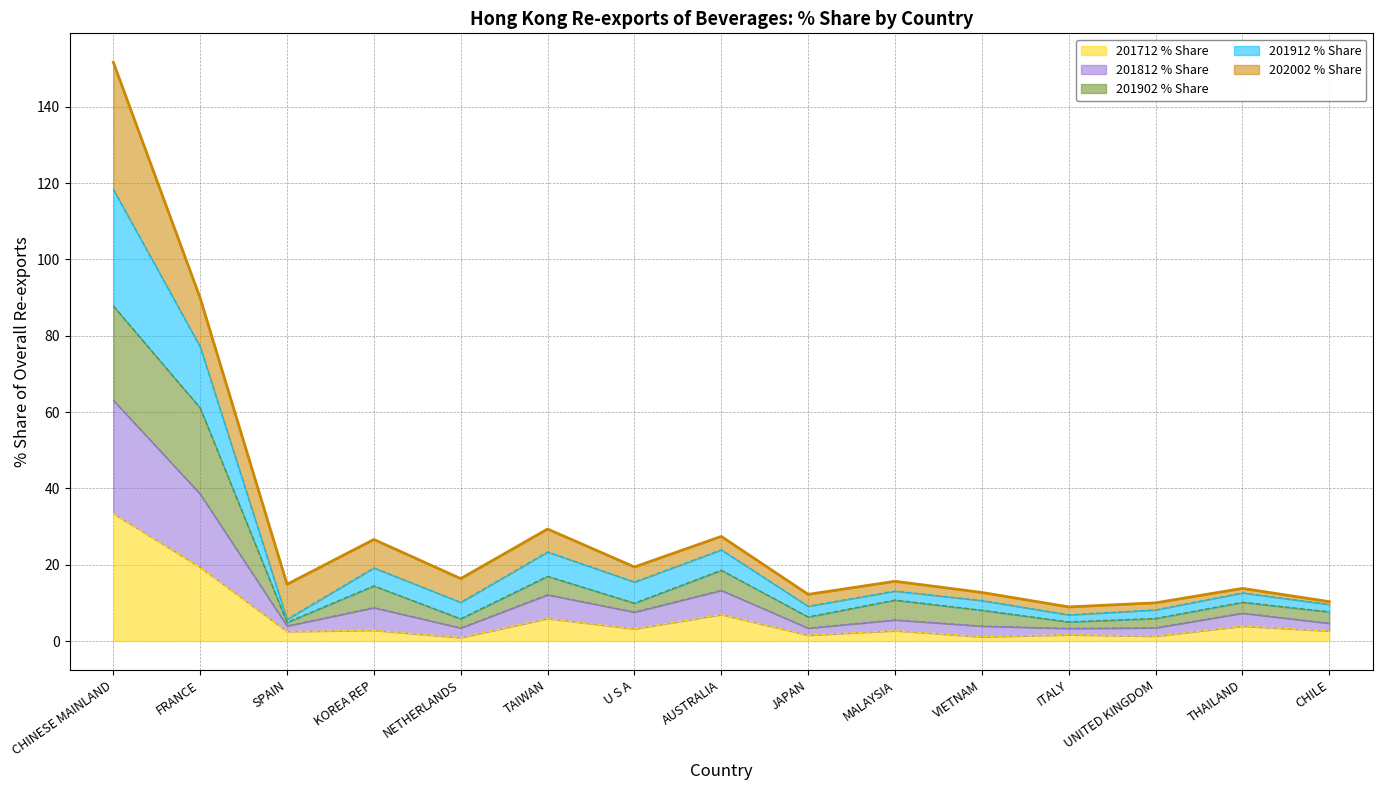

What is the label of the 13th point from the left?

UNITED KINGDOM